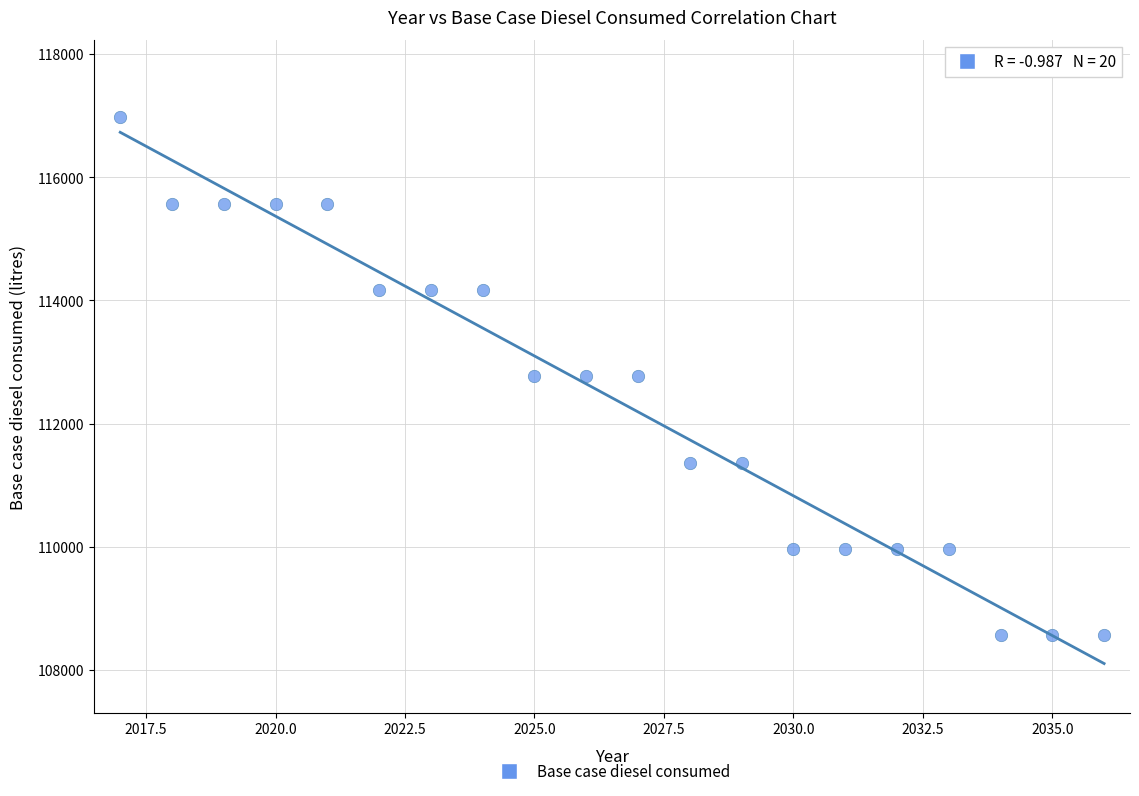

What is the range of X values (max minus min)?

19